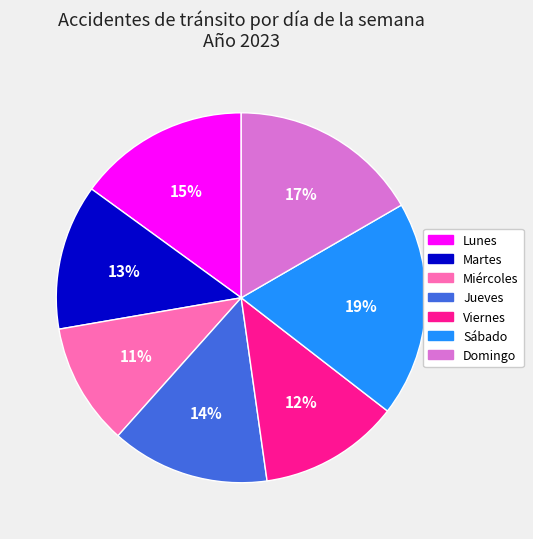

What is the ratio of the value at Lunes to the value at Domingo?

0.9